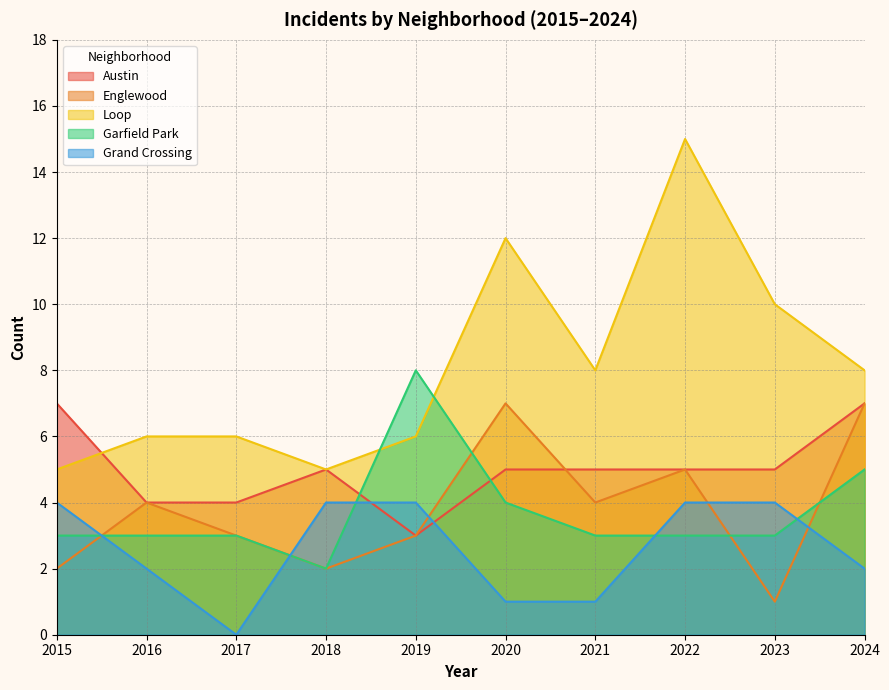

True or false: Garfield Park has a value of 3 at 2023.

True